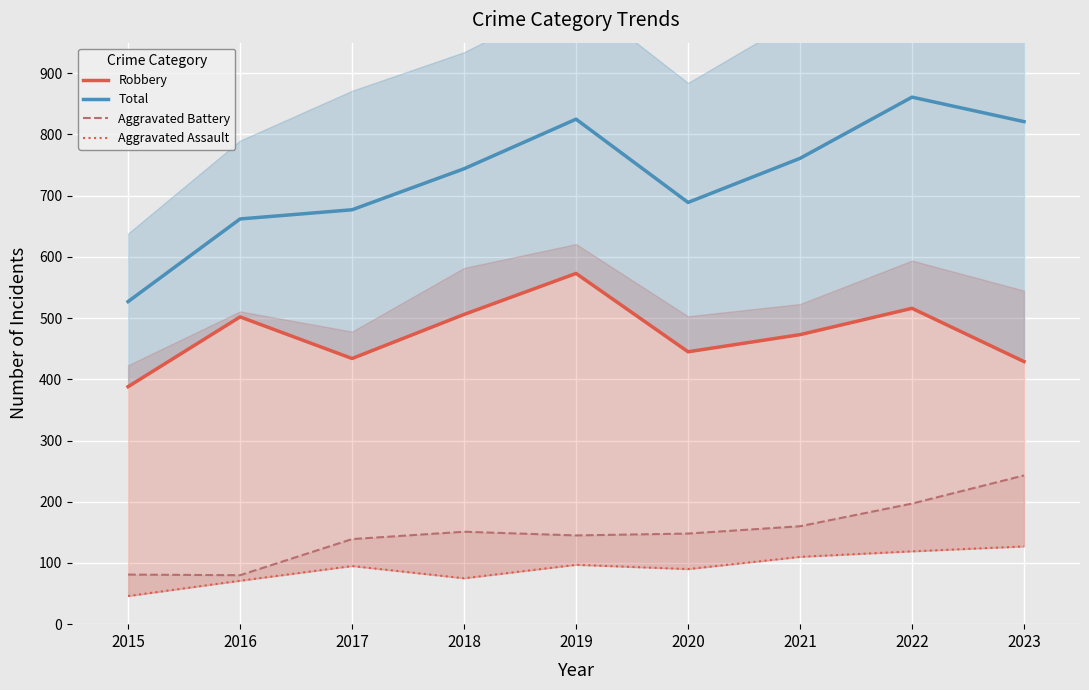

What is the lowest value of the Total series?

527